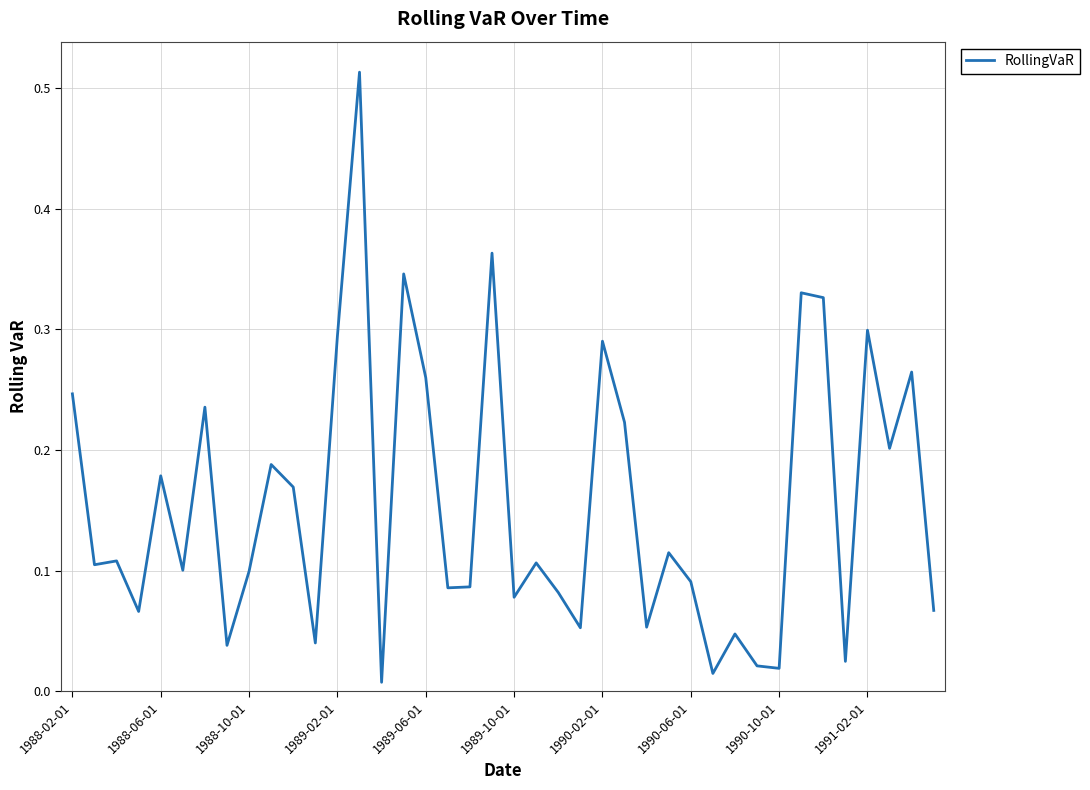

The chart shows a value of 0.2 at 1988-10-01. True or false?

False